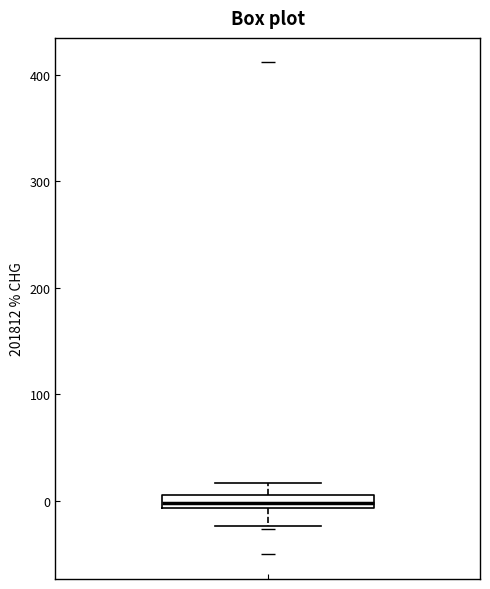

Where does the lower whisker of the box end on the y-axis? The values are not printed on the chart, so give them approximately, as read against the axis.

-20